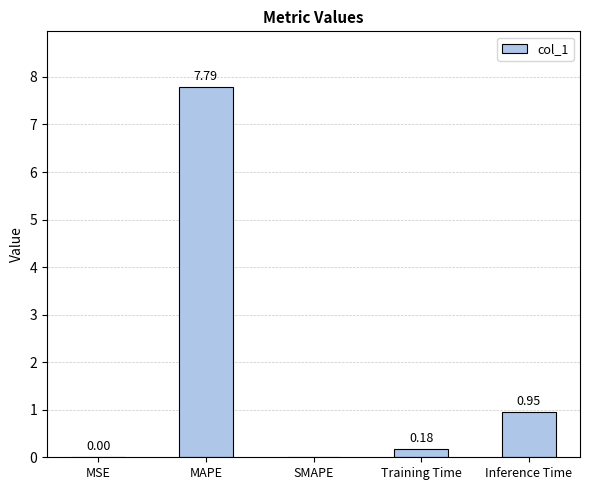

Which has a higher value, SMAPE or MAPE?

MAPE